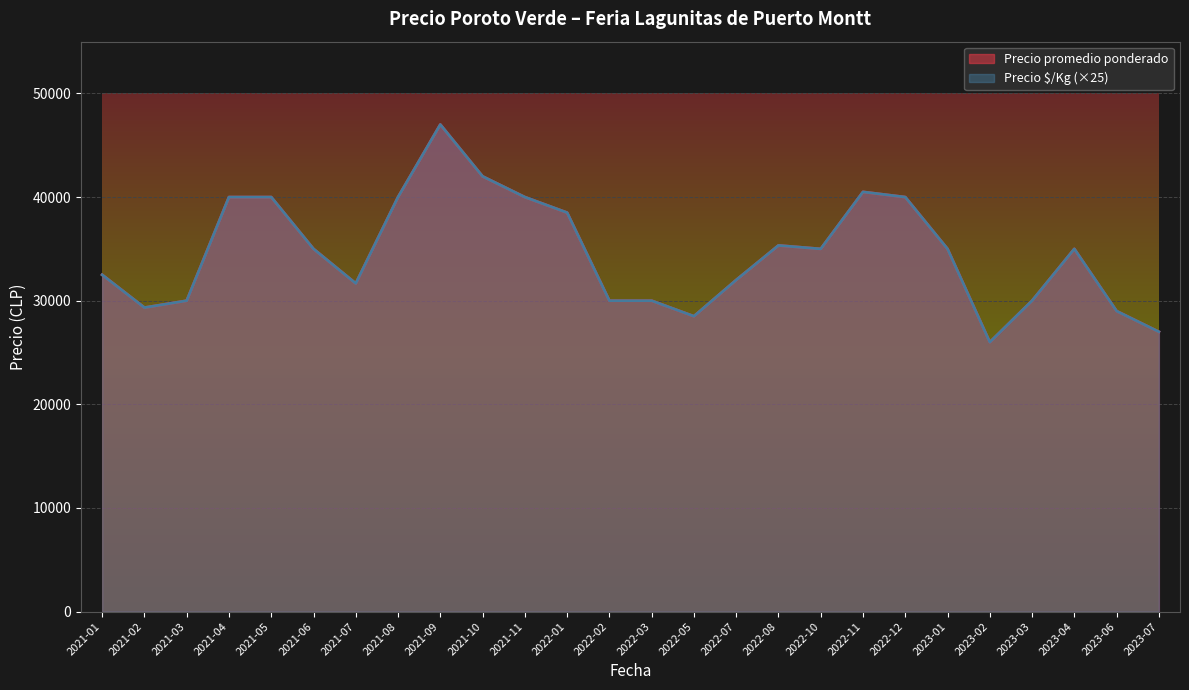

True or false: Precio $/Kg has more than 2 points higher than both neighbors.

True